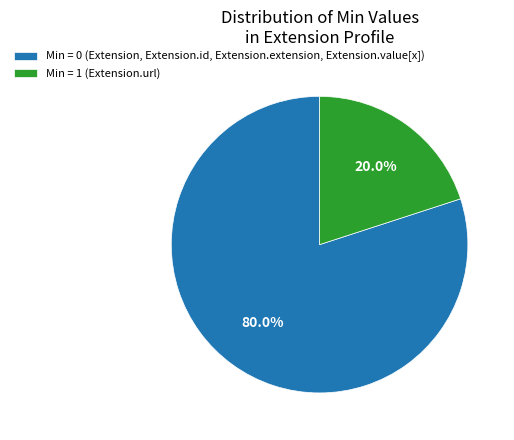

Between Min = 1 (Extension.url) and Min = 0 (Extension, Extension.id, Extension.extension, Extension.value[x]), which is larger?

Min = 0 (Extension, Extension.id, Extension.extension, Extension.value[x])